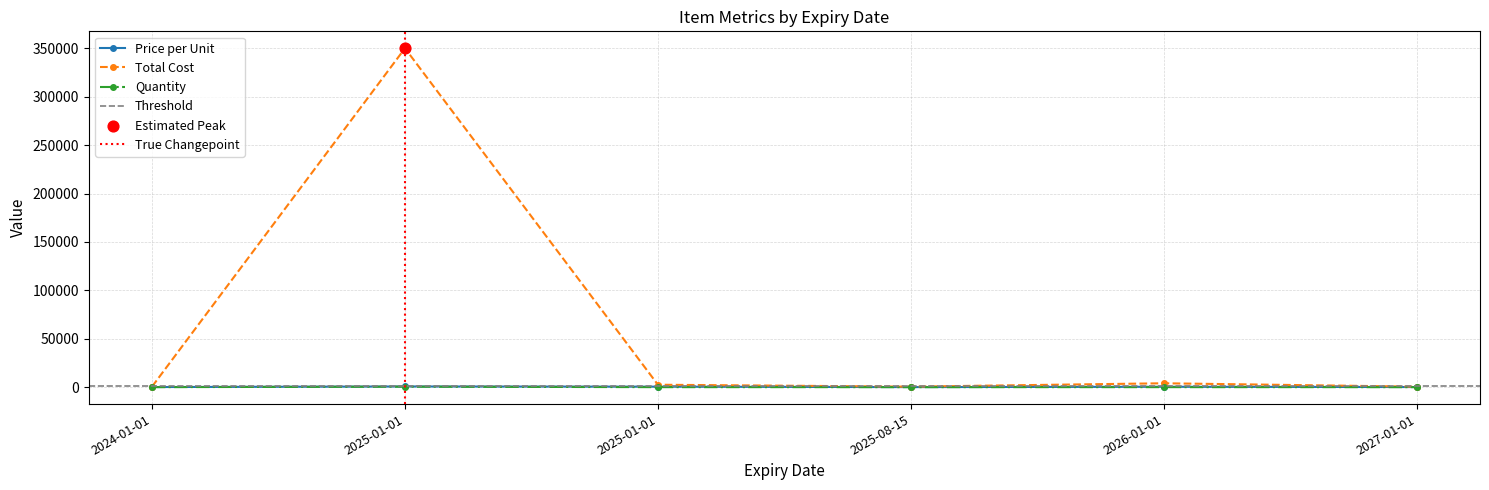

What is the total value across all series at 2024-01-01?

605